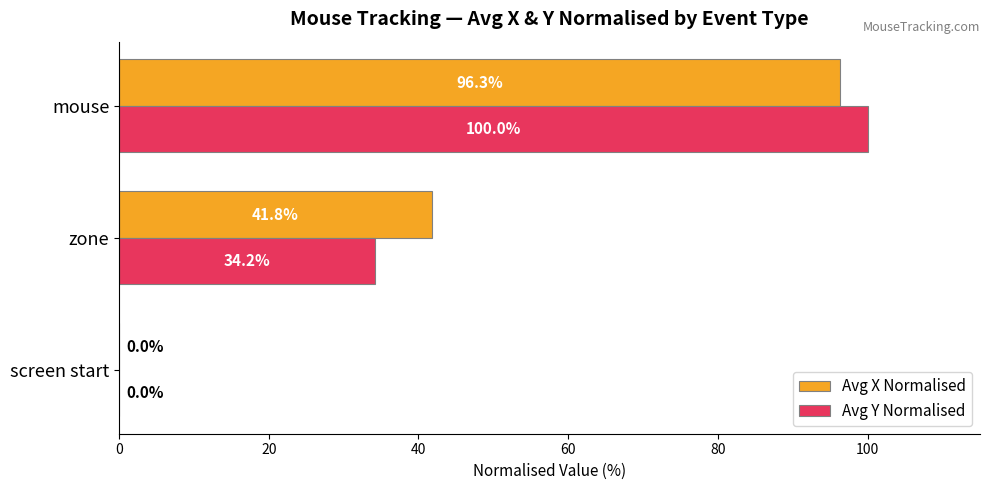

Between zone and mouse, which series saw the biggest shift?

Avg Y Normalised